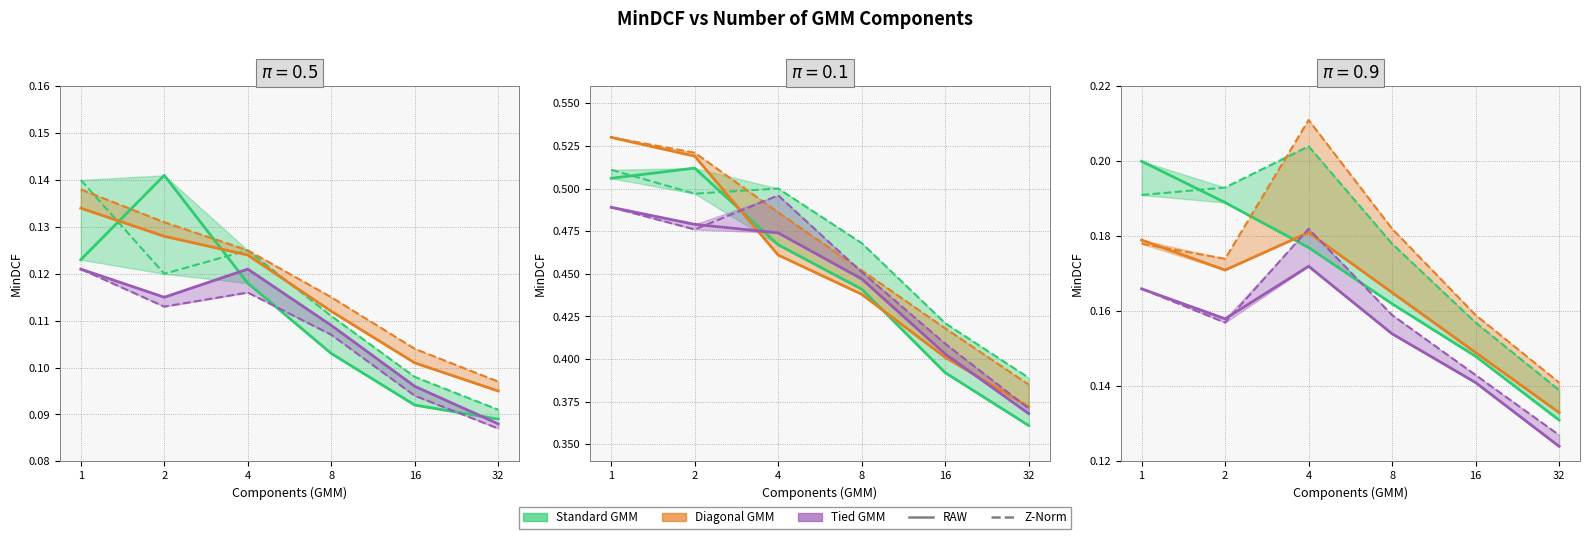

Does the chart display data point markers on the line(s)?

No